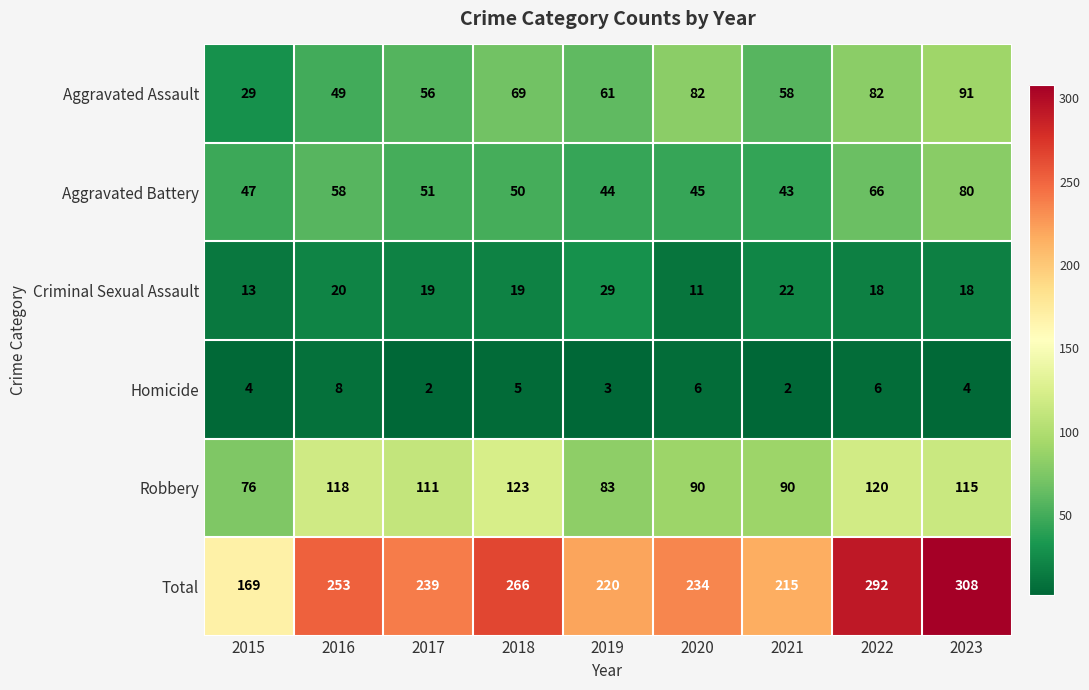

At which category is the sum across all series the highest?

2023